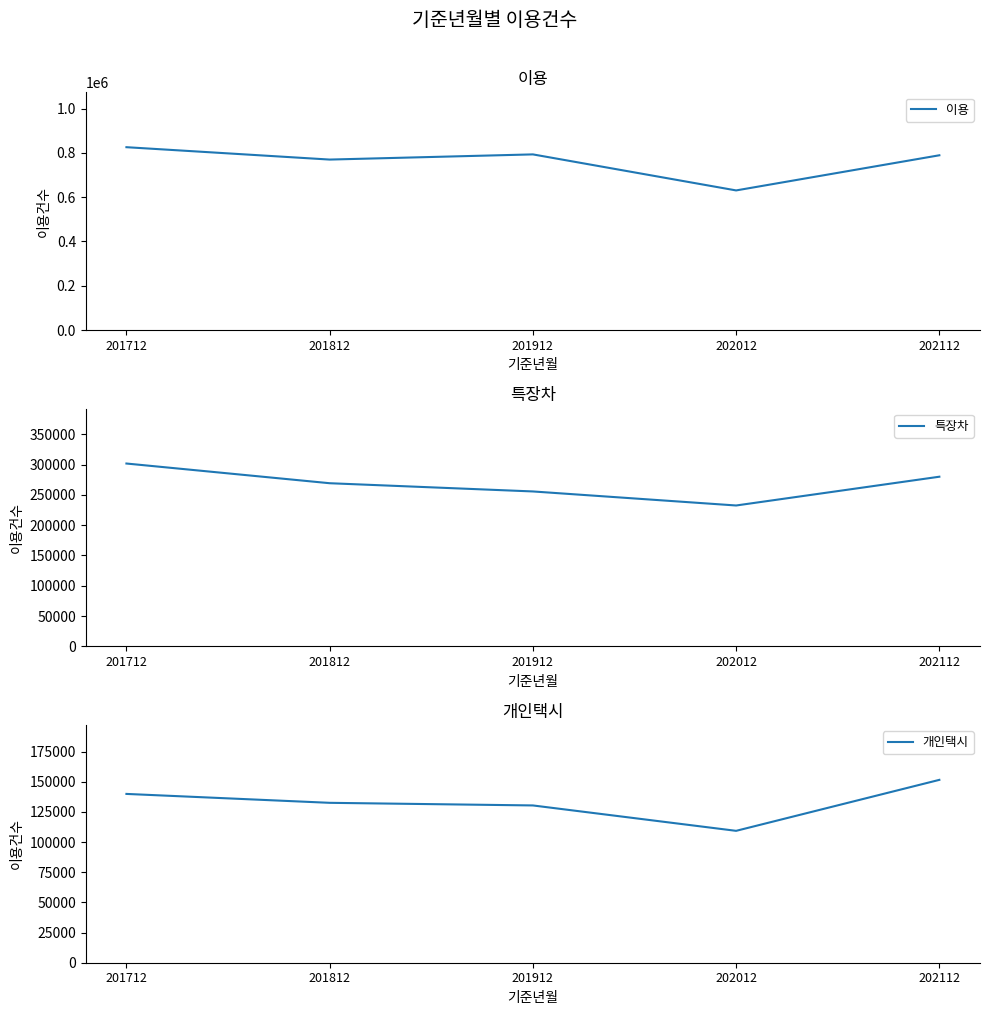

Which has a higher value, 202112 or 201812?

202112